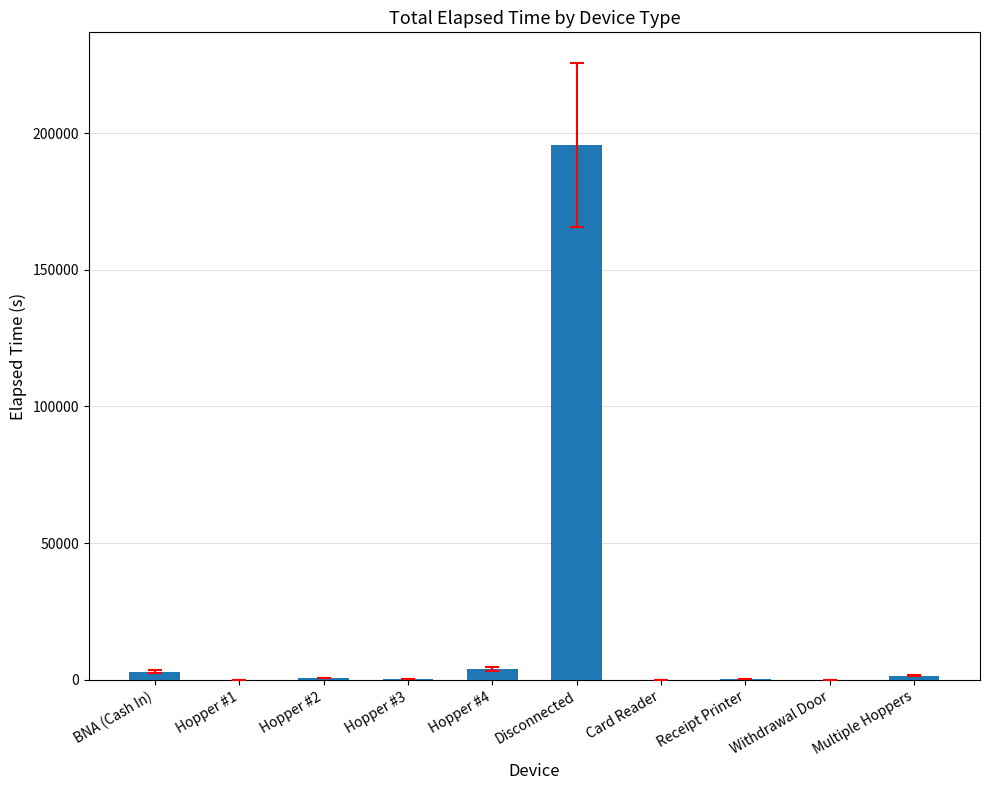

Is it true that the value at Multiple Hoppers is 1620?

True